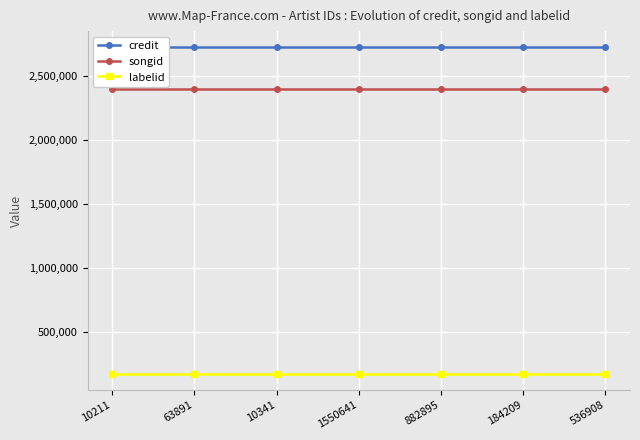

What is the spread (max minus min) of values at 882895?

2543768